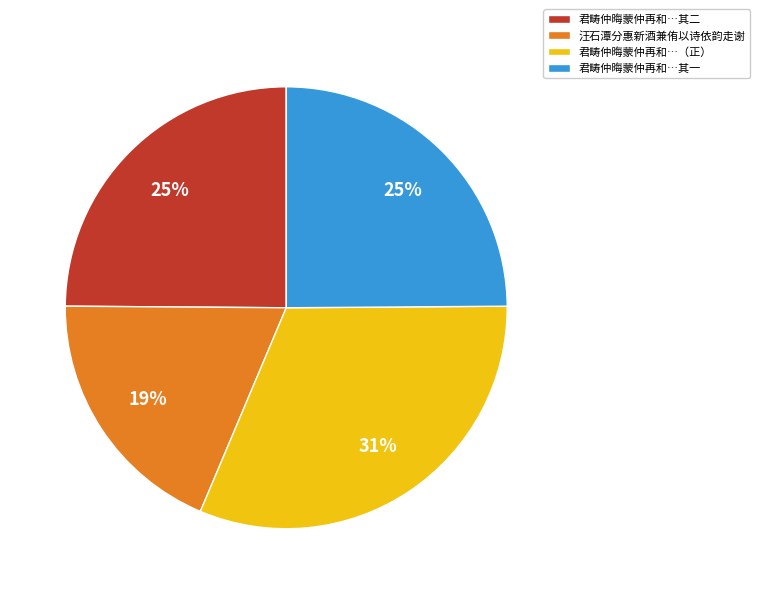

To the nearest percent, what is the average slice percentage?

25%